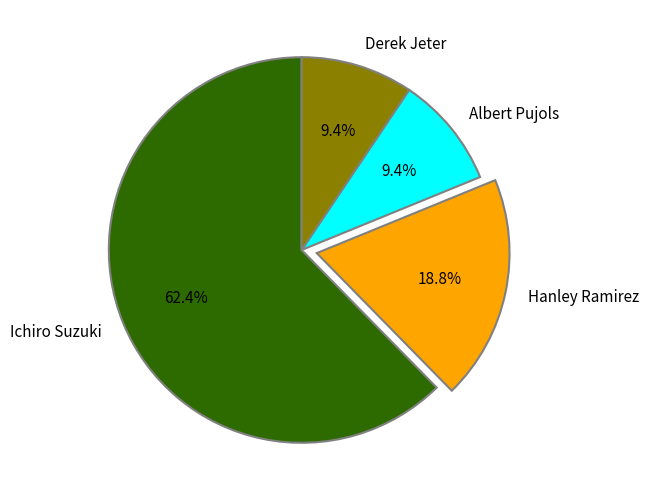

Which has a higher value, Derek Jeter or Ichiro Suzuki?

Ichiro Suzuki